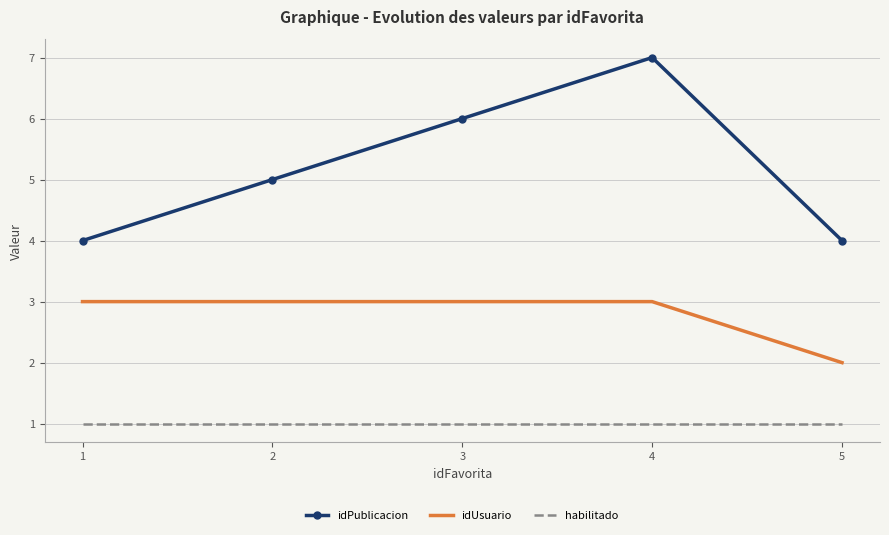

What is the average value of the idUsuario series?

3